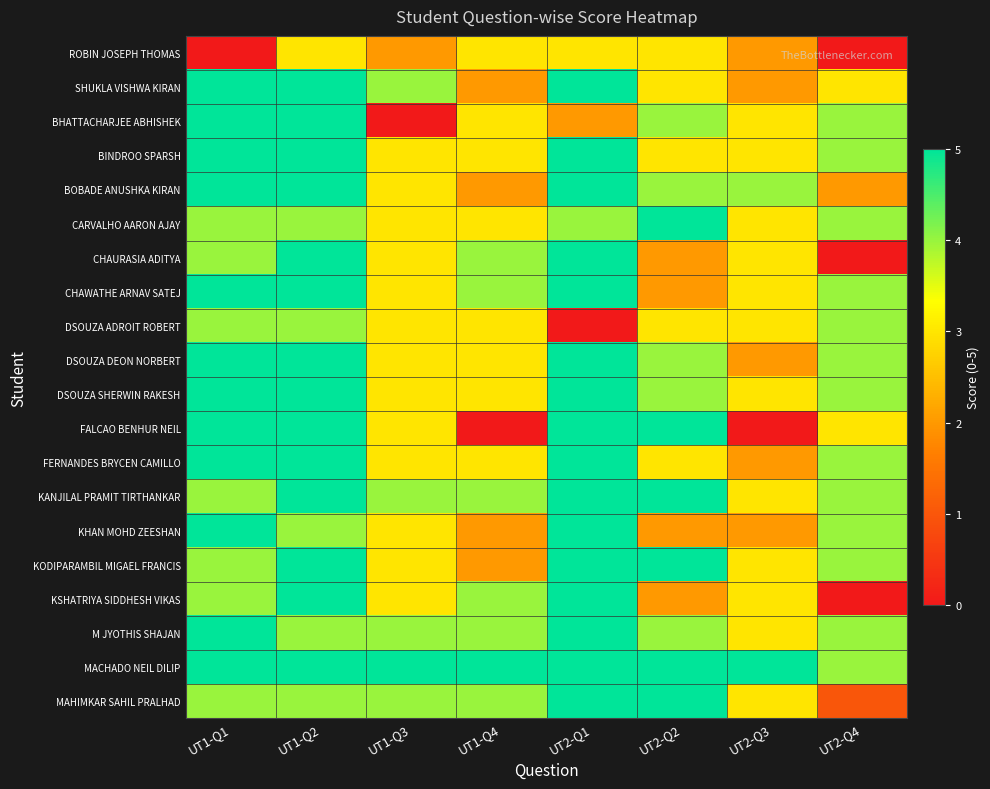

List the series in order of their peak value, highest first.

SHUKLA VISHWA KIRAN, BHATTACHARJEE ABHISHEK, BINDROO SPARSH, BOBADE ANUSHKA KIRAN, CARVALHO AARON AJAY, CHAURASIA ADITYA, CHAWATHE ARNAV SATEJ, DSOUZA DEON NORBERT, DSOUZA SHERWIN RAKESH, FALCAO BENHUR NEIL, FERNANDES BRYCEN CAMILLO, KANJILAL PRAMIT TIRTHANKAR, KHAN MOHD ZEESHAN, KODIPARAMBIL MIGAEL FRANCIS, KSHATRIYA SIDDHESH VIKAS, M JYOTHIS SHAJAN, MACHADO NEIL DILIP, MAHIMKAR SAHIL PRALHAD, DSOUZA ADROIT ROBERT, ROBIN JOSEPH THOMAS